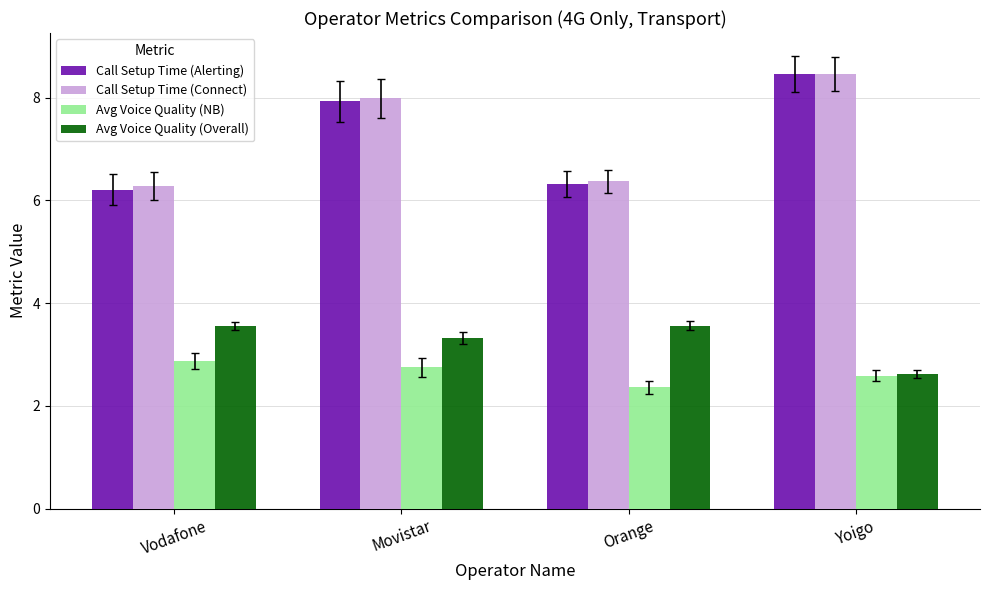

Reading right to left, what are all the values shown in this chart?

Call Setup Time (Alerting): 8.5	6.3	7.9	6.2
Call Setup Time (Connect): 8.5	6.4	8.0	6.3
Avg Voice Quality (NB): 2.6	2.4	2.8	2.9
Avg Voice Quality (Overall): 2.6	3.6	3.3	3.6